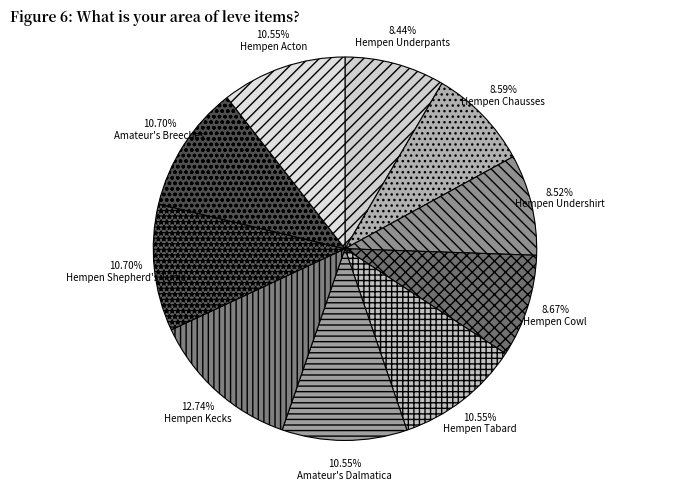

Approximately how many times larger is the value at Hempen Acton compared to Hempen Kecks?

0.8